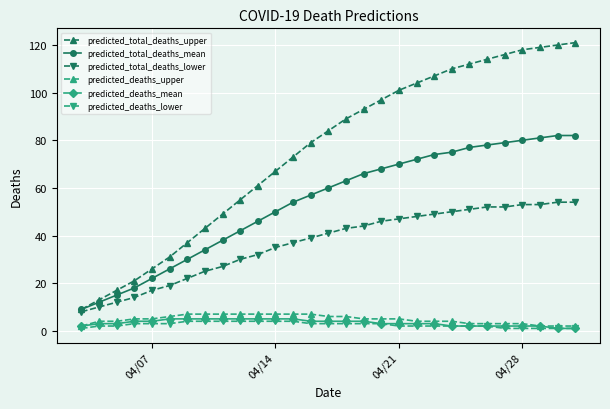

What is the difference between the second highest and minimum values in the predicted_total_deaths_lower series?

46